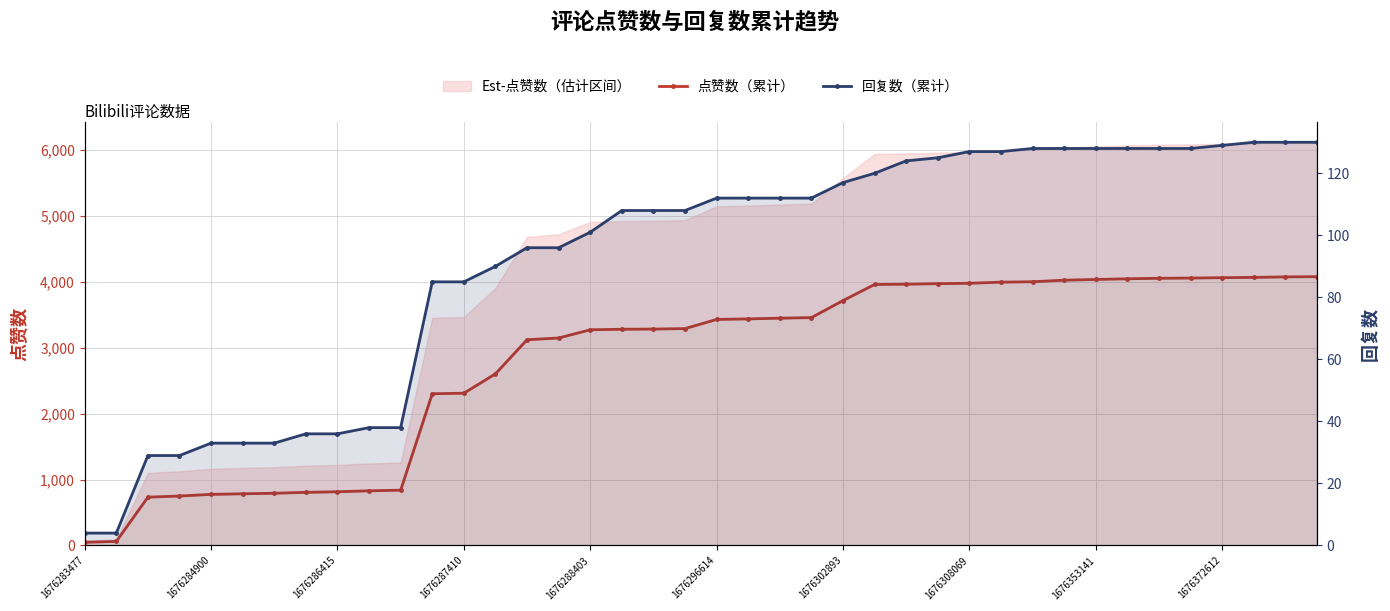

What position from the right is 22?

18